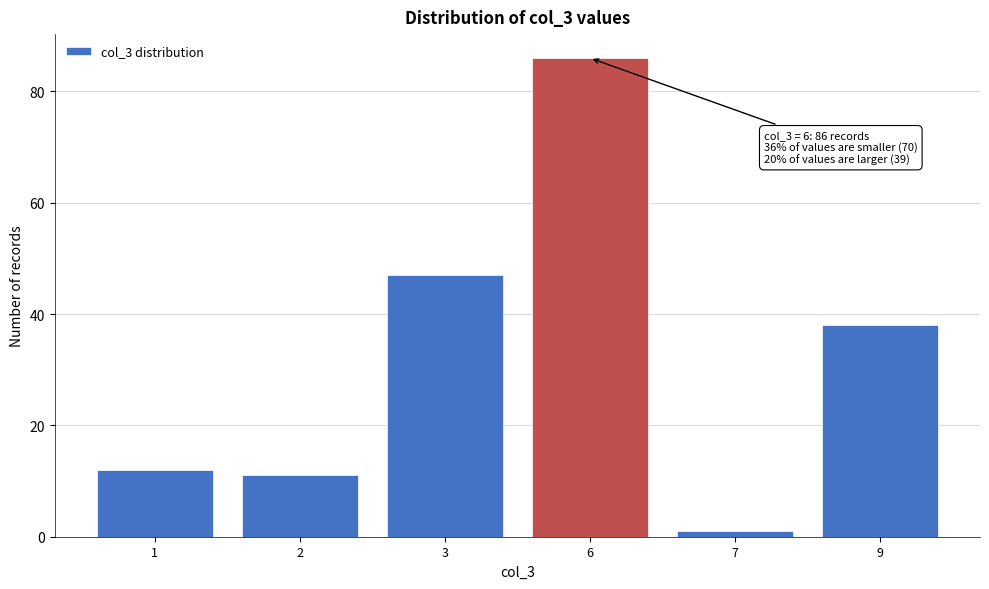

Reading left to right, list all the values displayed in this chart.

12	11	47	86	1	38